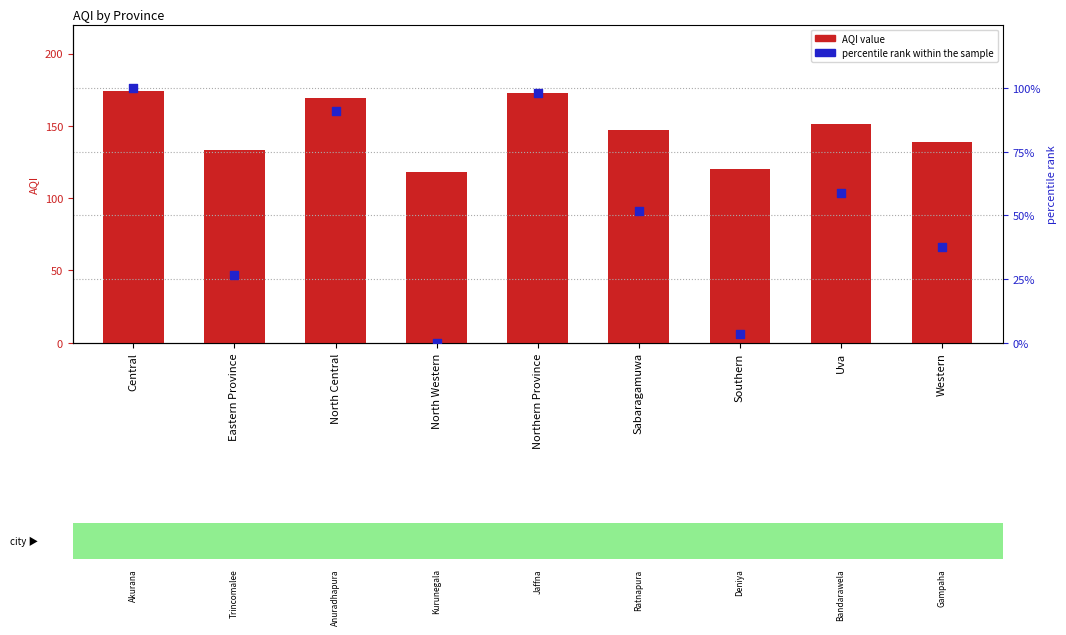

At which category is the sum across all series the highest?

Central